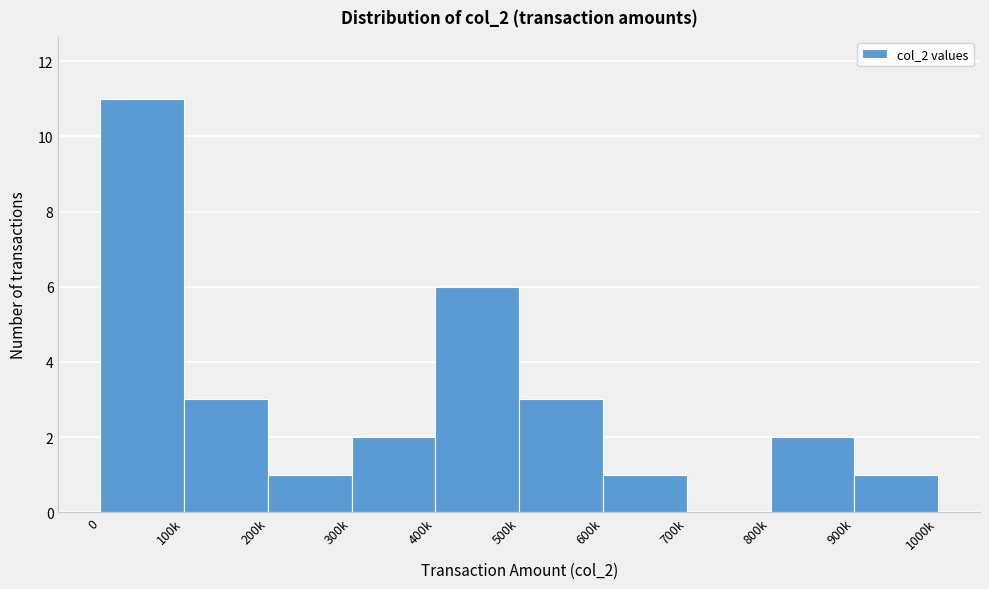

Reading left to right, extract all data points from this chart.

0=11	100k=3	200k=1	300k=2	400k=6	500k=3	600k=1	700k=0	800k=2	900k=1